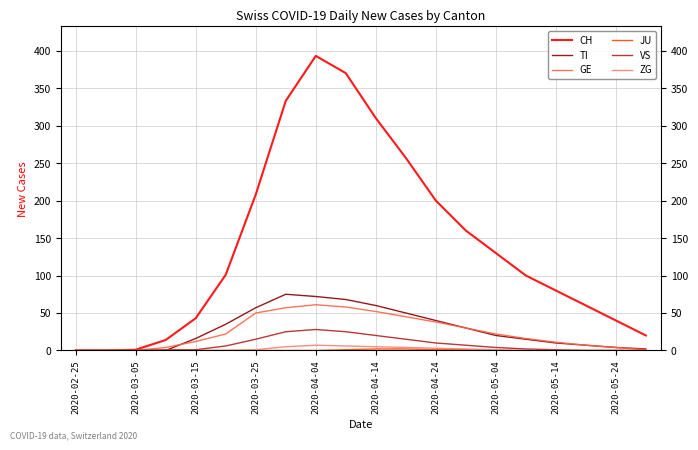

Which series has the widest spread of values?

CH